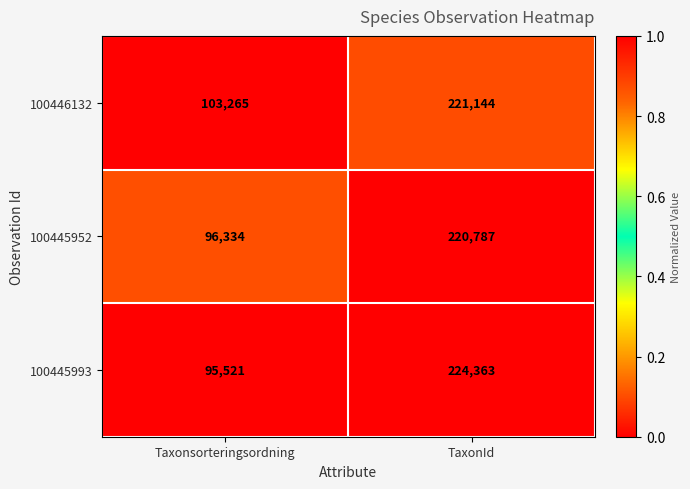

The value of 100445993 at Taxonsorteringsordning is 153159. True or false?

False